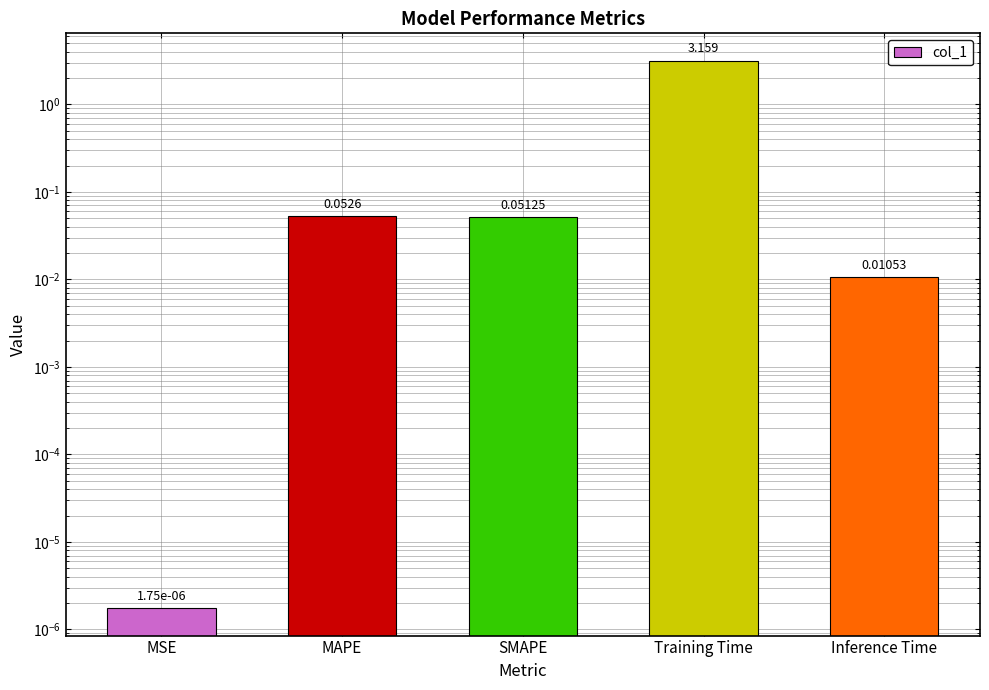

Is it true that the value at Training Time is 0.7?

False